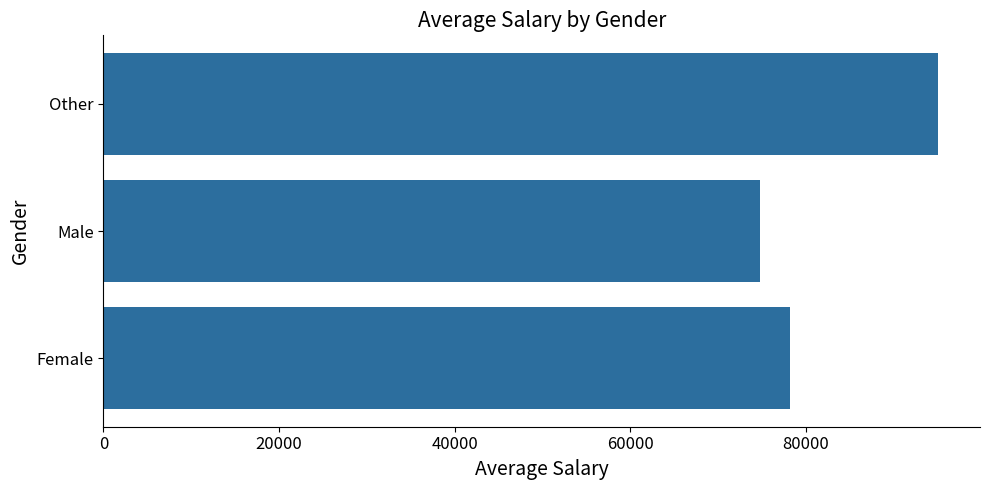

The chart shows a value of 78213.8 at Female. True or false?

True